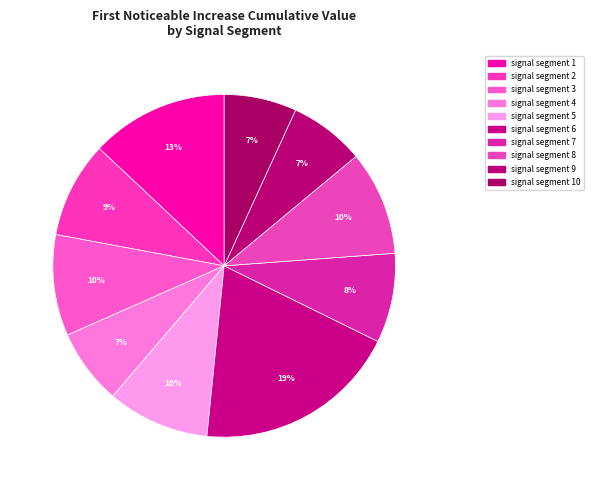

Count the number of slices in the pie.

10